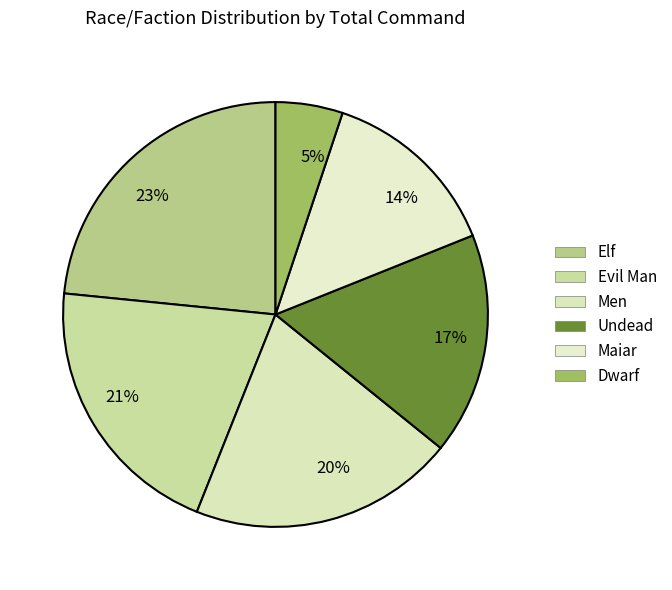

To the nearest percent, what is the average slice percentage?

17%